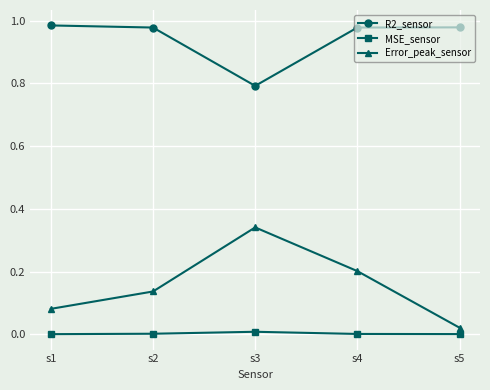

How many series are shown in this chart?

3